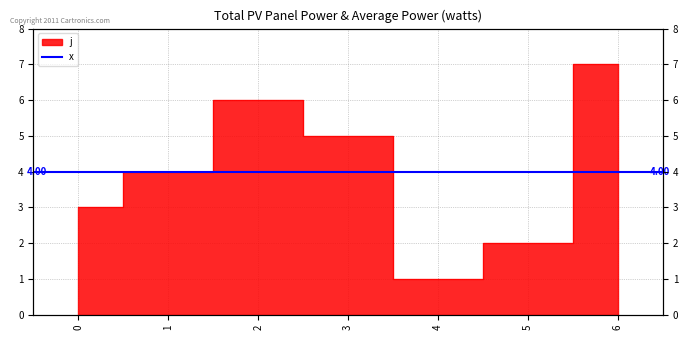

Rank the categories by value from lowest to highest.

4, 5, 0, 1, 3, 2, 6